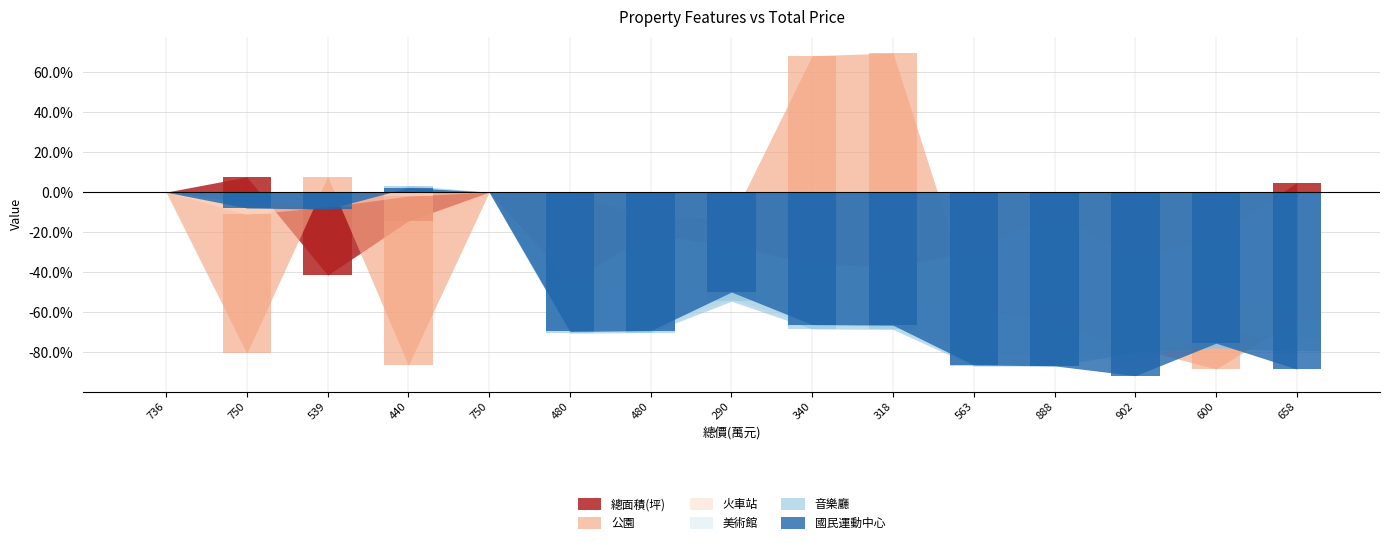

What is the highest value of the 公園 series?

69.6